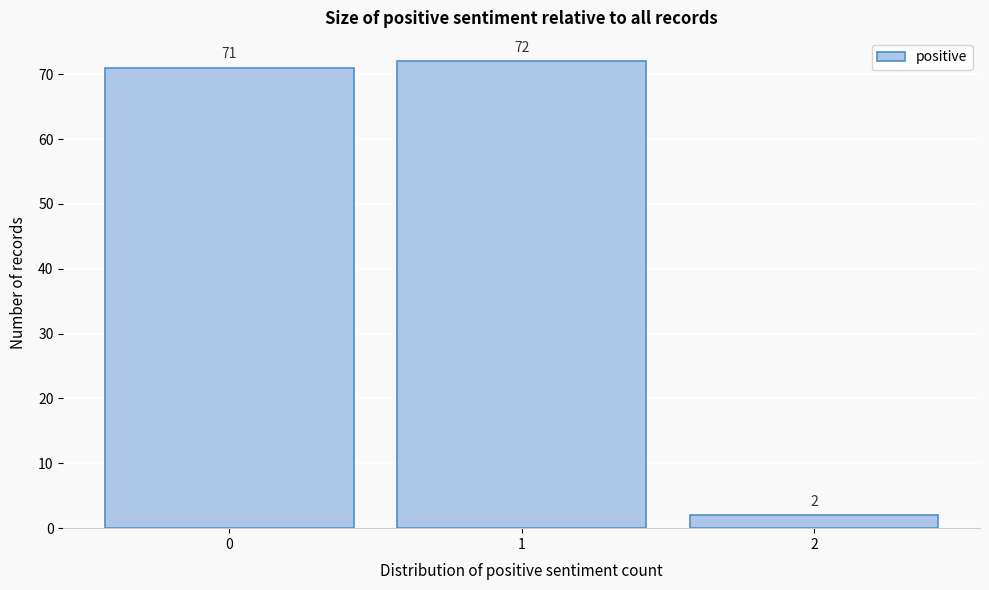

Reading left to right, what are all the values shown in this chart?

71	72	2